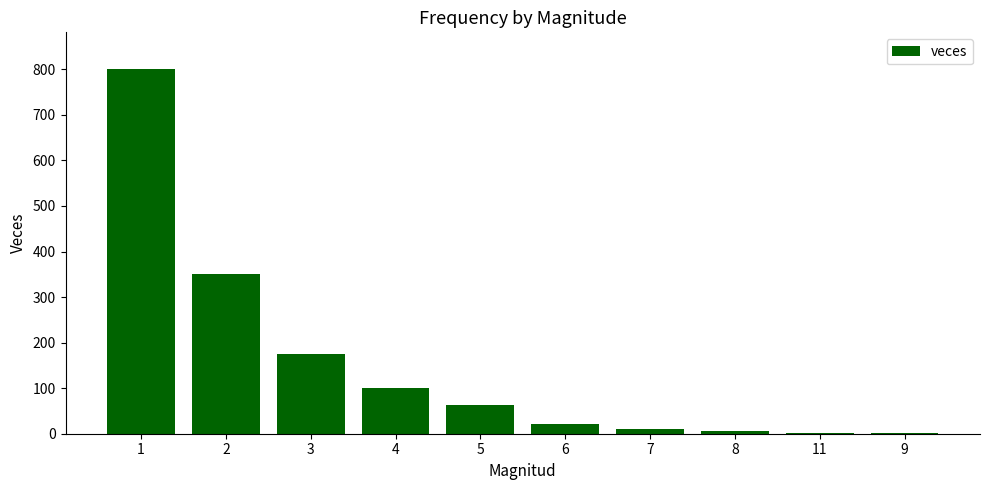

What is the maximum value shown in the chart?

801